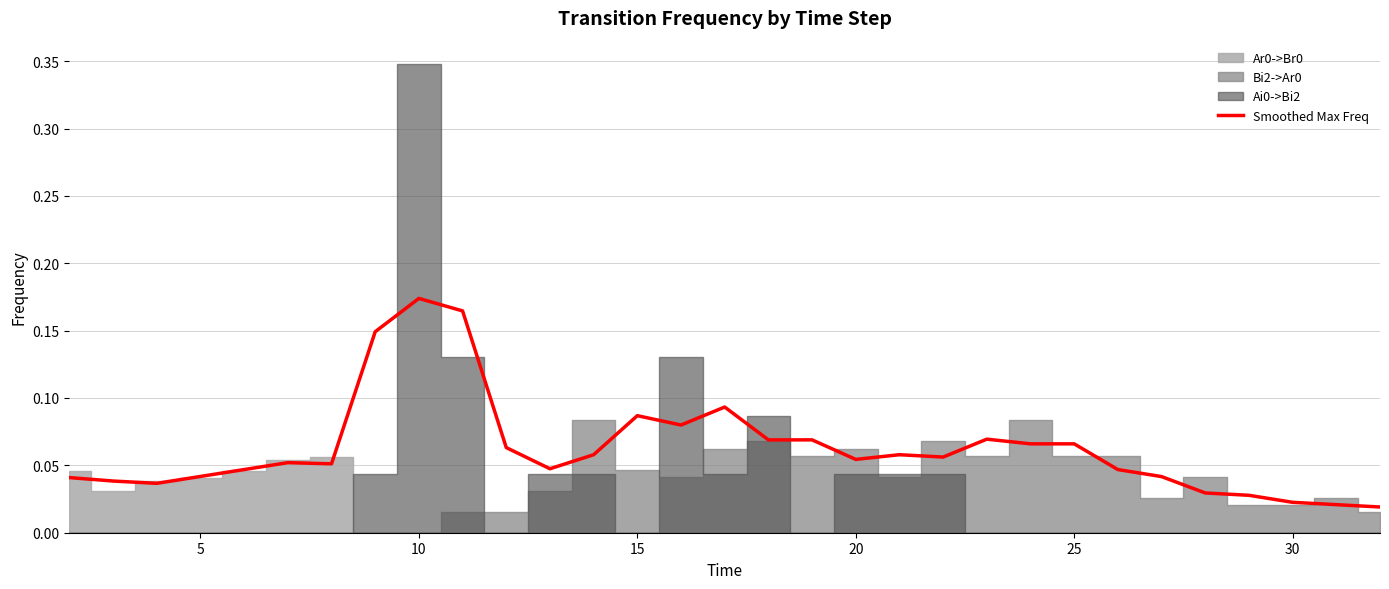

How many interior local valleys (lower than both neighbors) does the data have?

6